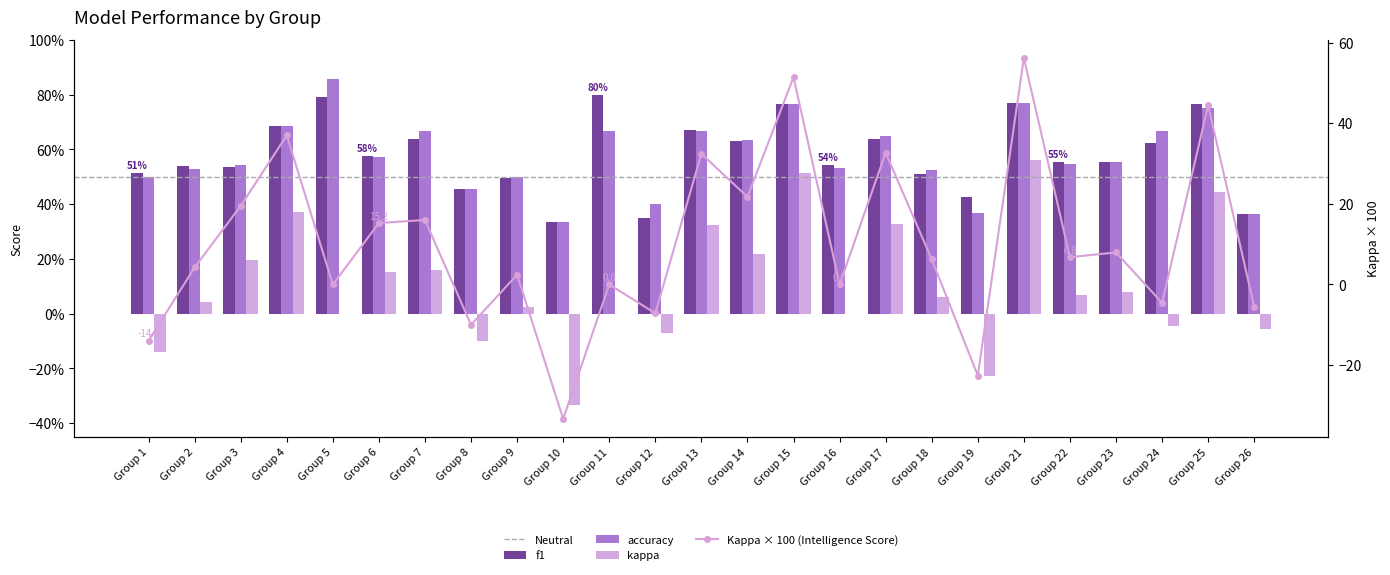

At which category is the sum across all series the highest?

21